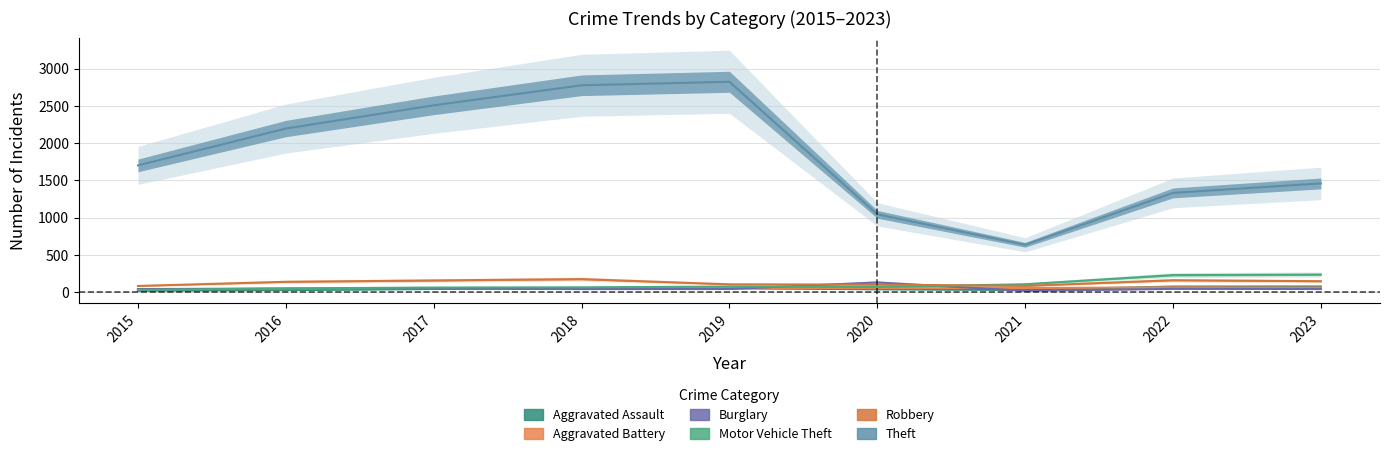

What is the difference between the maximum and second lowest values in the Aggravated Assault series?

49